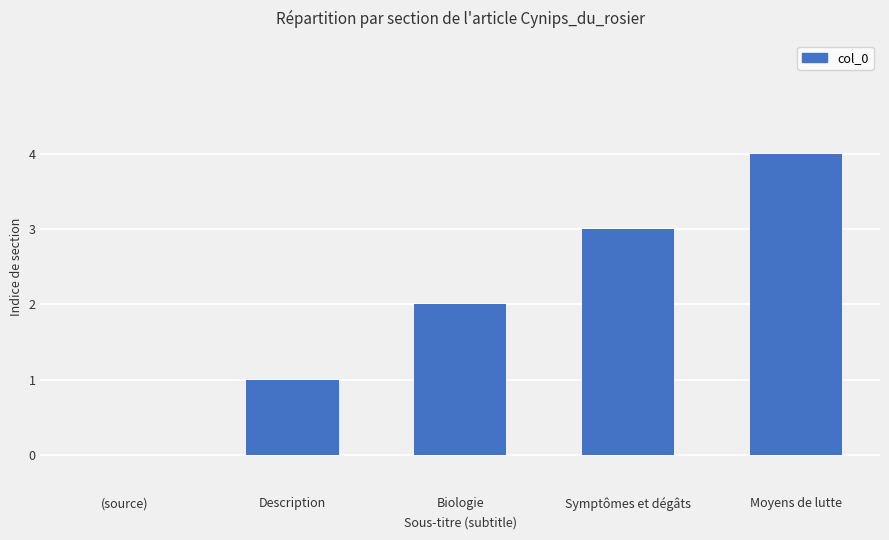

How many values are above zero?

4